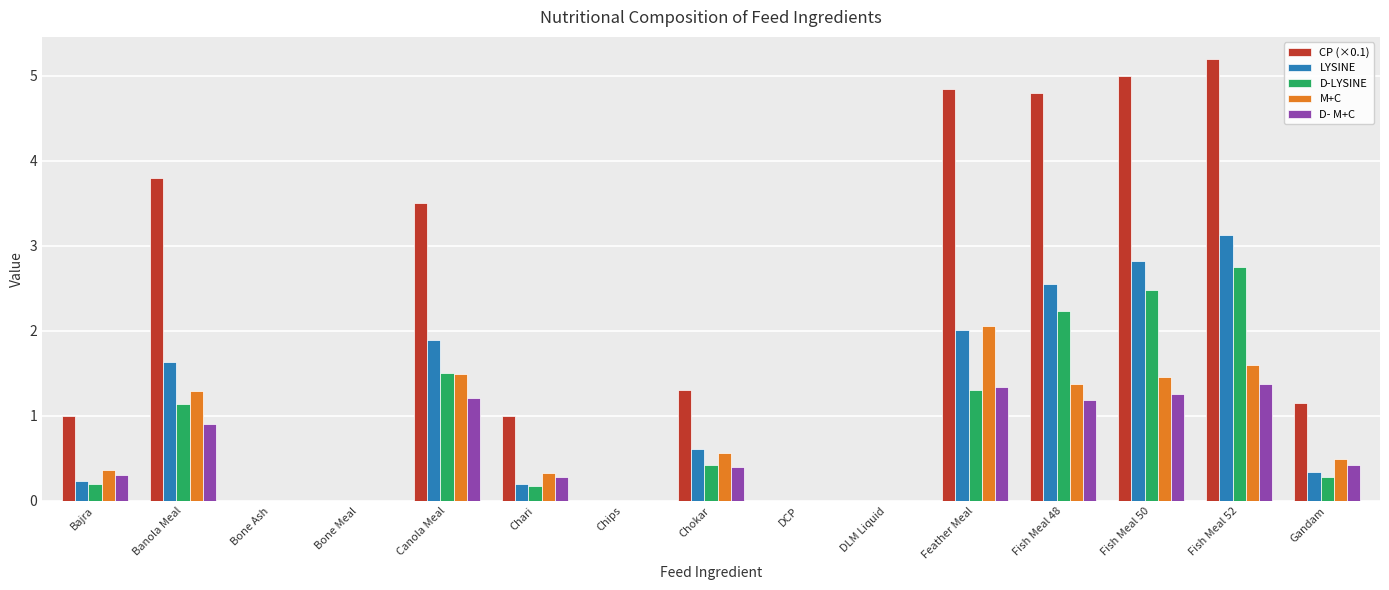

What value does the M+C series have at Fish Meal 52?

1.6